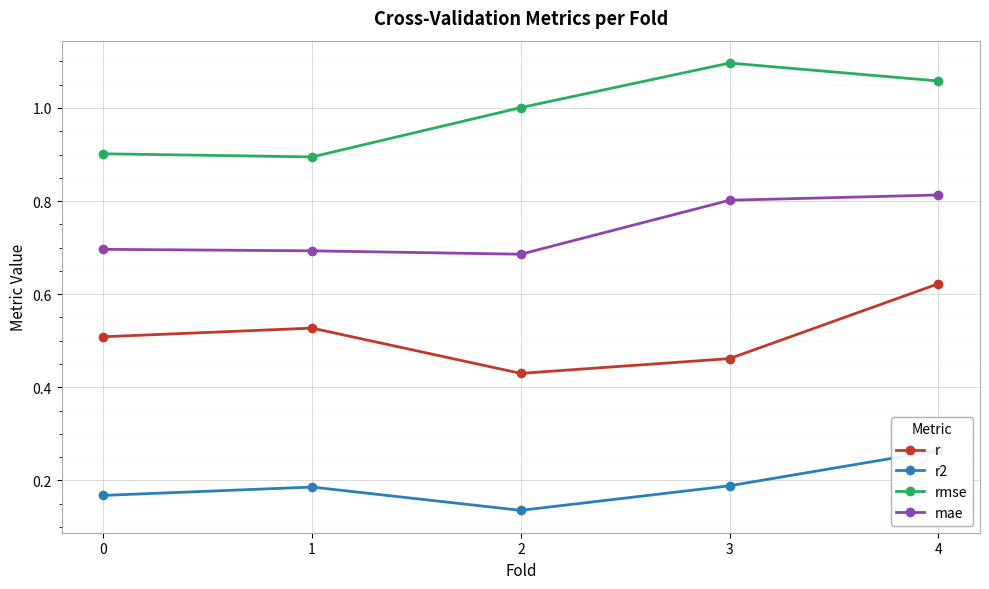

True or false: mae and r2 cross at least once.

False